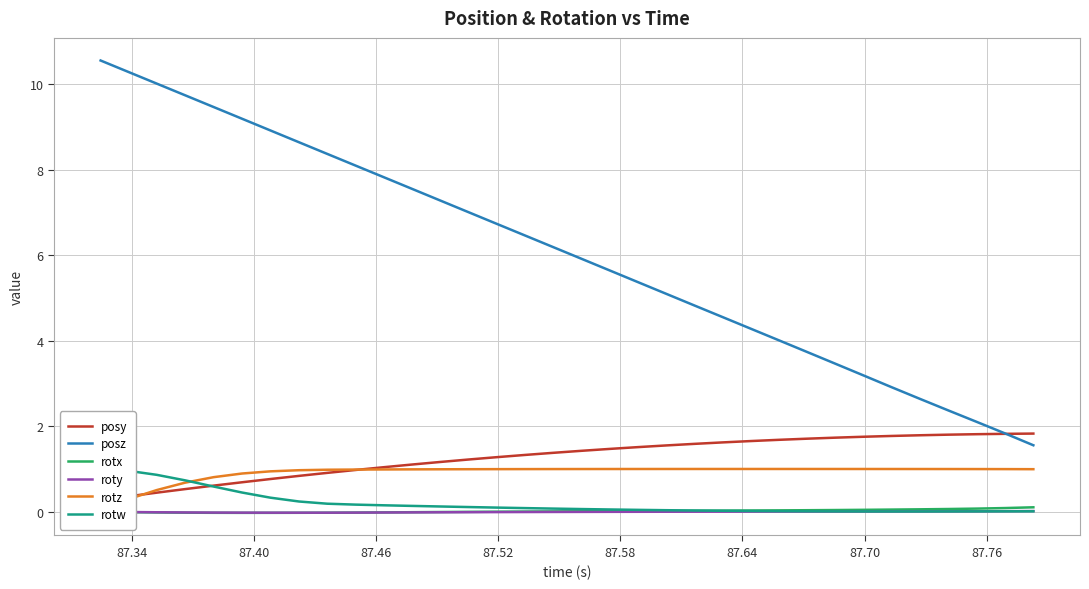

What is the maximum value for posz?

10.6